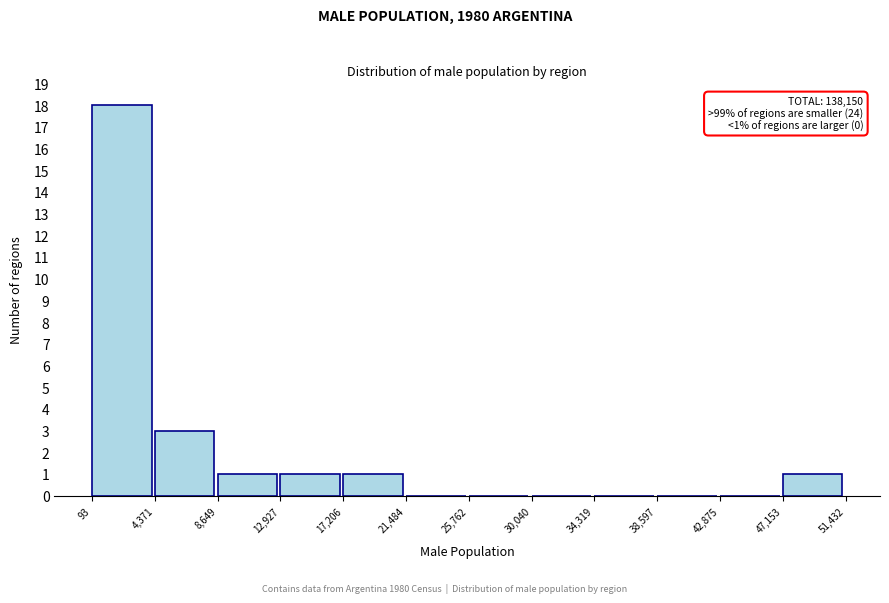

Which range on the x-axis has the tallest bar?

93 to 4,371